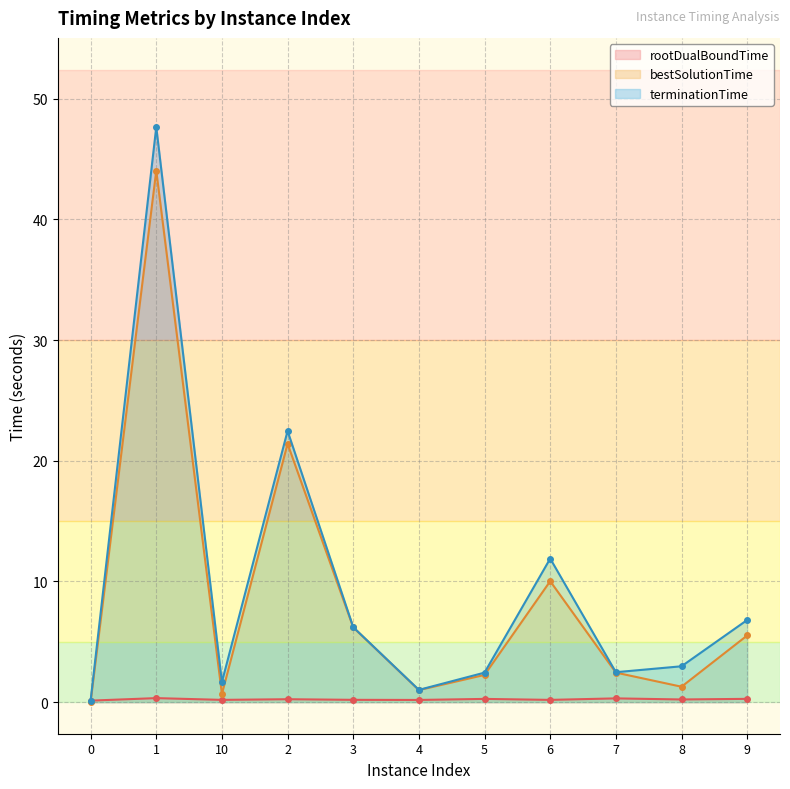

Where is the first local maximum for bestSolutionTime?

1